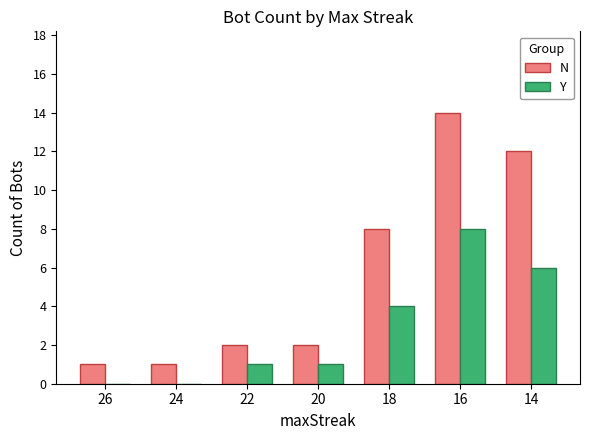

At which category is the sum across all series the highest?

16